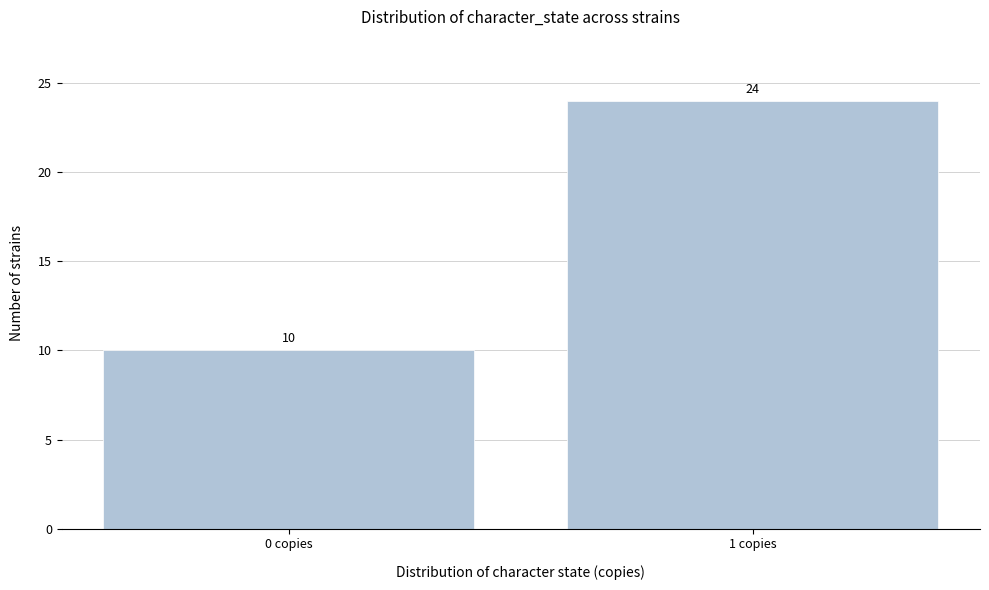

Reading left to right, what are all the values shown in this chart?

0 copies=10	1 copies=24